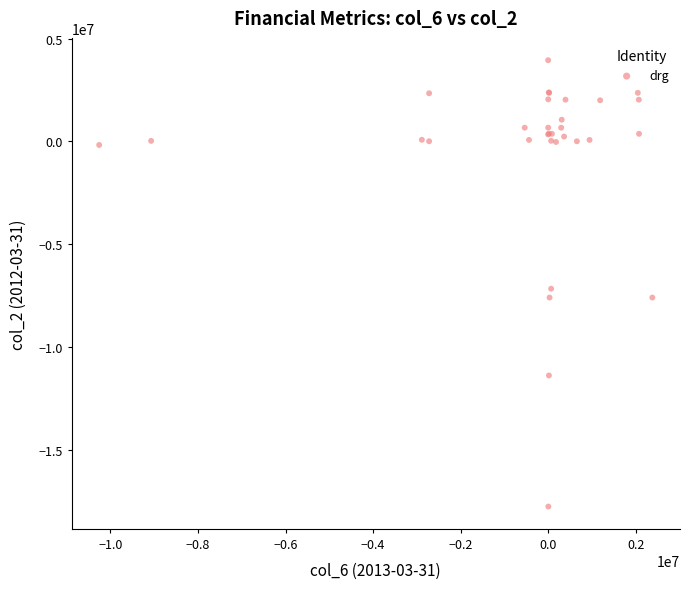

What Y value in the scatter plot is closest to -6915000?

-7174000.0